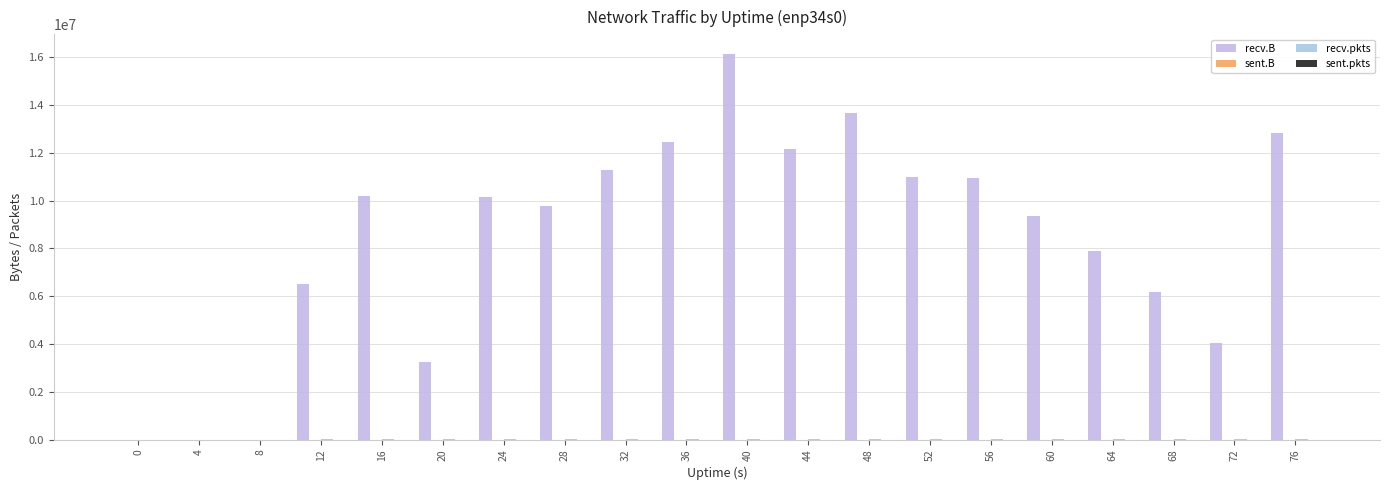

How many groups of bars are there?

20